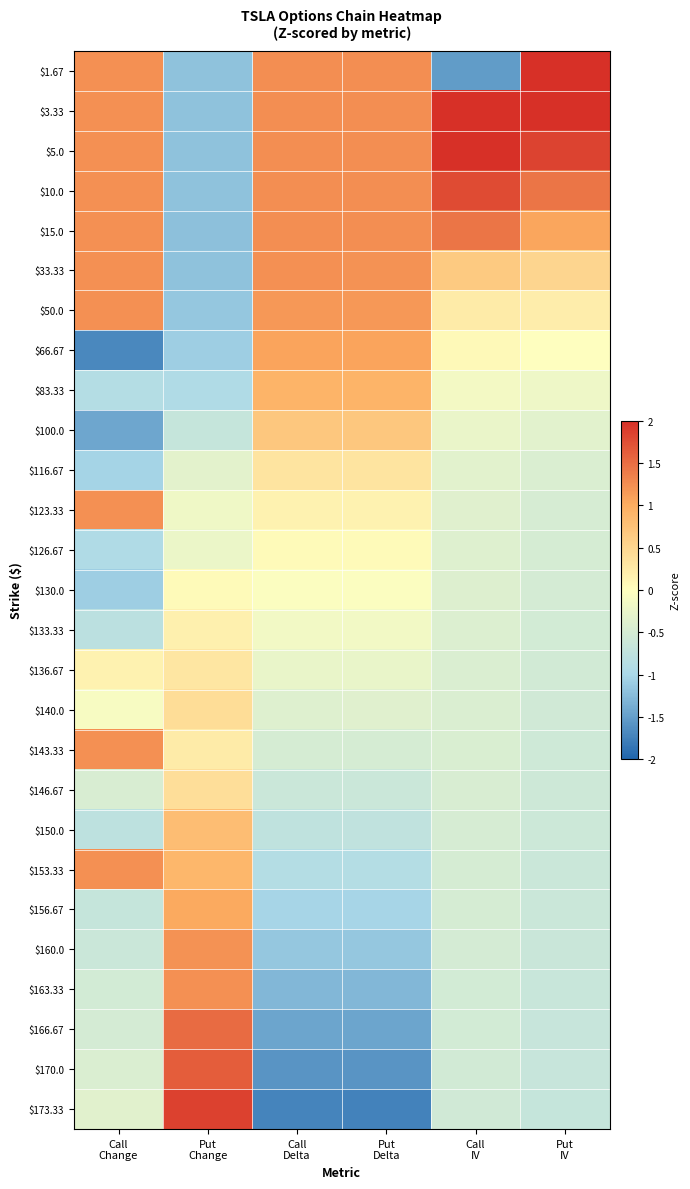

Between Put
Change and Call
Change, which is larger?

Call
Change